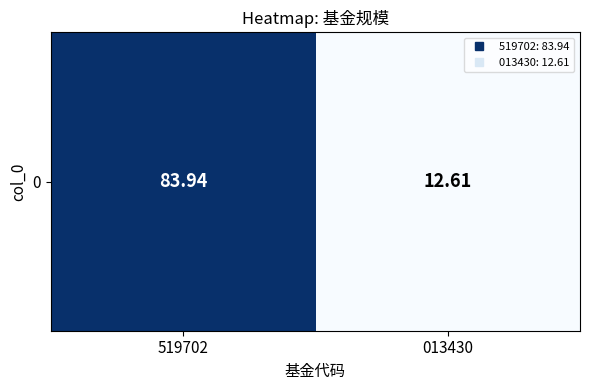

What is the minimum value shown in the chart?

12.6